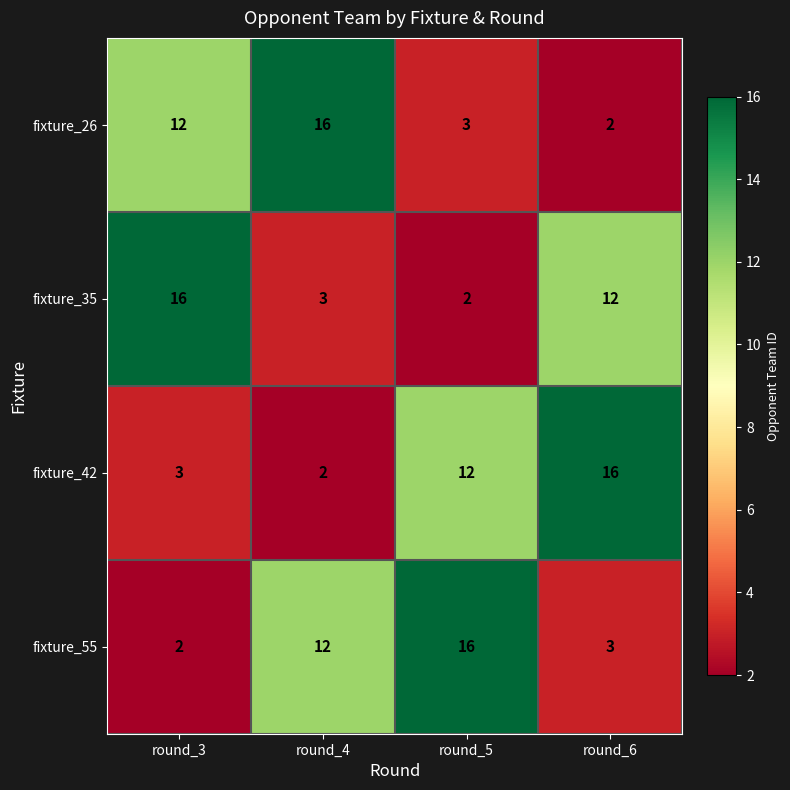

At how many categories does at least one series exceed 6?

4